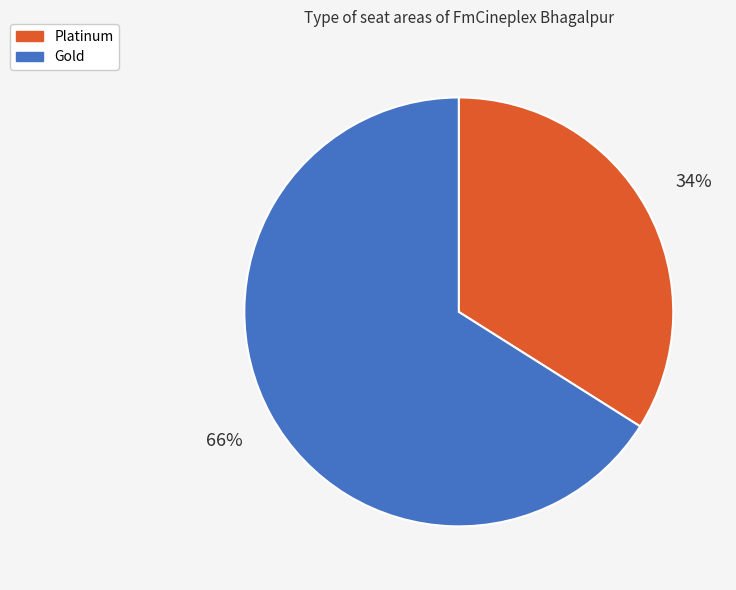

The Gold slice represents 66% of the pie. True or false?

True